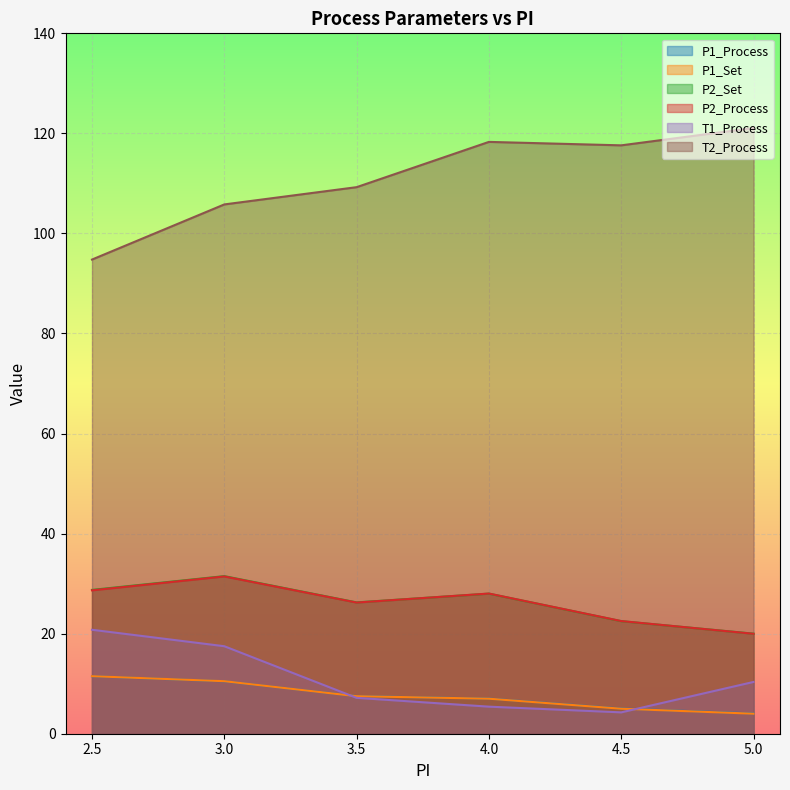

True or false: P1_Process and P1_Set intersect in this chart.

True